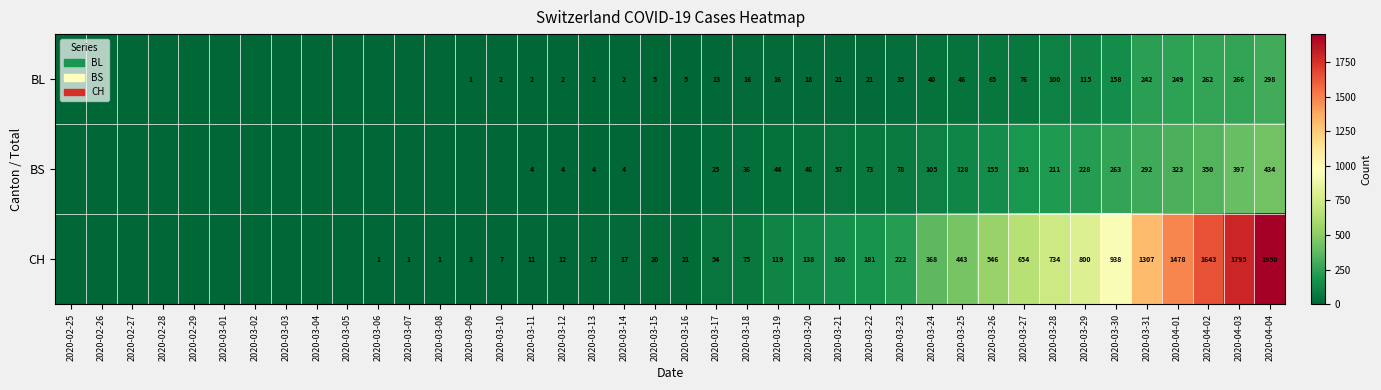

How many data points does each series have?

40